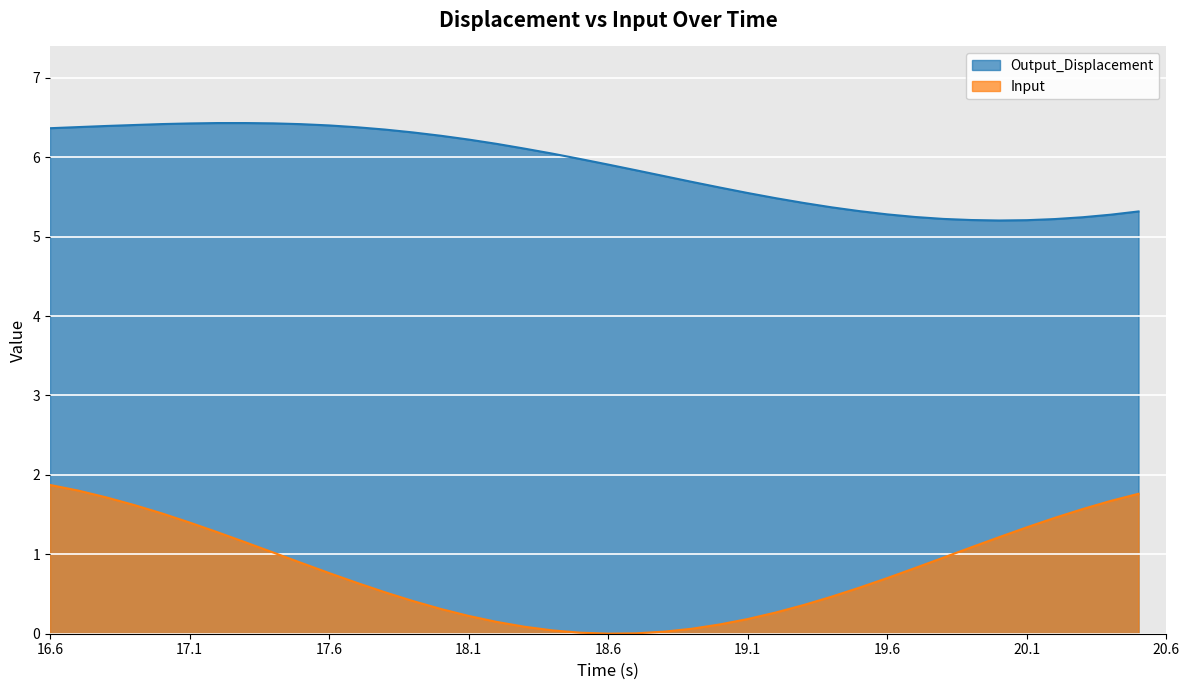

Reading right to left, transcribe all the data shown in this chart.

Output_Displacement: 20.5=5.3	20.4=5.3	20.3=5.2	20.2=5.2	20.1=5.2	20.0=5.2	19.9=5.2	19.8=5.2	19.7=5.2	19.6=5.3	19.5=5.3	19.4=5.4	19.3=5.4	19.2=5.5	19.1=5.5	19.0=5.6	18.9=5.7	18.8=5.8	18.7=5.8	18.6=5.9	18.5=6.0	18.4=6.0	18.3=6.1	18.2=6.2	18.1=6.2	18.0=6.3	17.9=6.3	17.8=6.3	17.7=6.4	17.6=6.4	17.5=6.4	17.4=6.4	17.3=6.4	17.2=6.4	17.1=6.4	17.0=6.4	16.9=6.4	16.8=6.4	16.7=6.4	16.6=6.4
Input: 20.5=1.8	20.4=1.7	20.3=1.6	20.2=1.5	20.1=1.3	20.0=1.2	19.9=1.1	19.8=1.0	19.7=0.8	19.6=0.7	19.5=0.6	19.4=0.5	19.3=0.4	19.2=0.3	19.1=0.2	19.0=0.1	18.9=0.1	18.8=0.0	18.7=0.0	18.6=0.0	18.5=0.0	18.4=0.0	18.3=0.1	18.2=0.1	18.1=0.2	18.0=0.3	17.9=0.4	17.8=0.5	17.7=0.6	17.6=0.8	17.5=0.9	17.4=1.0	17.3=1.2	17.2=1.3	17.1=1.4	17.0=1.5	16.9=1.6	16.8=1.7	16.7=1.8	16.6=1.9